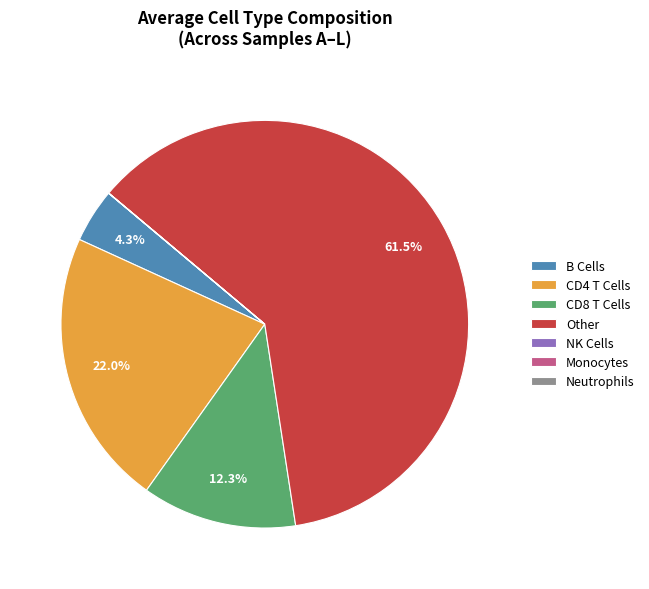

Combined, do CD4 T Cells and Other account for over 50%?

Yes